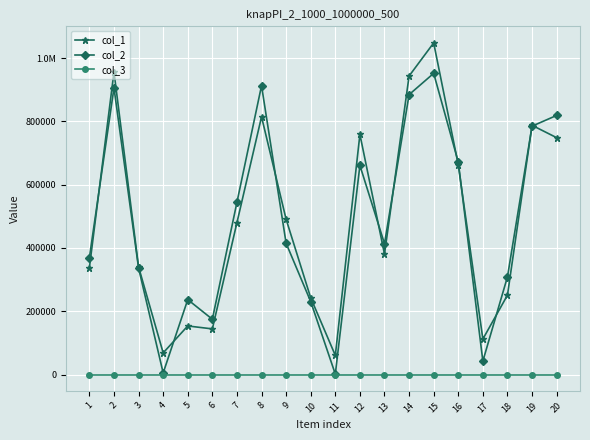

Is this an area chart (filled region under the line)?

No